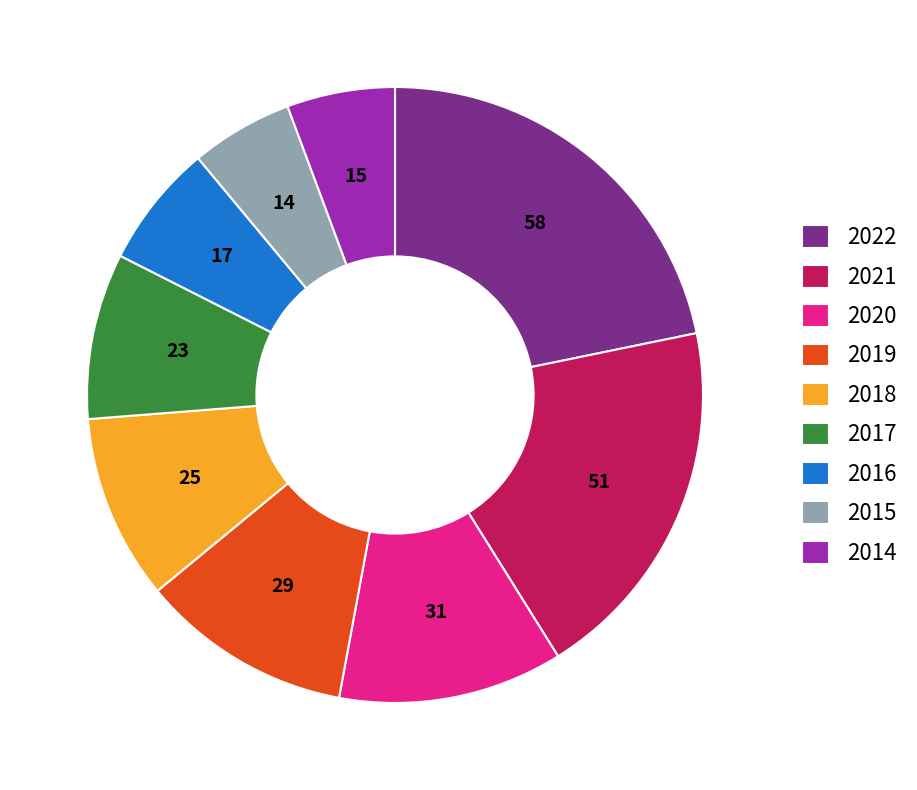

What is the largest slice in the pie chart?

2022